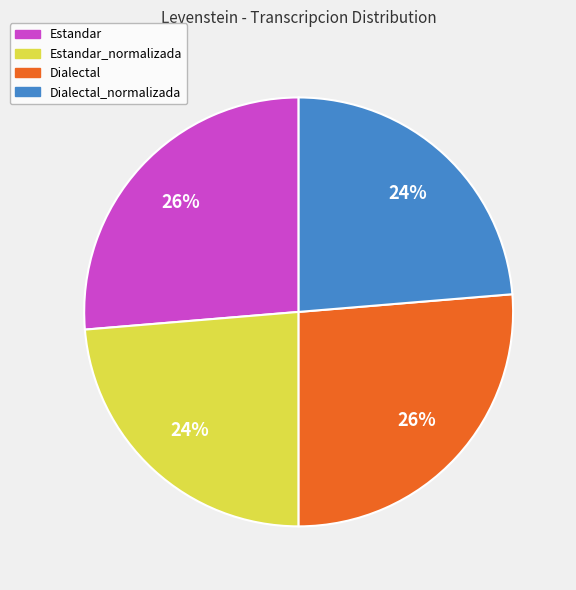

Does Dialectal_normalizada represent more than half of the total?

No